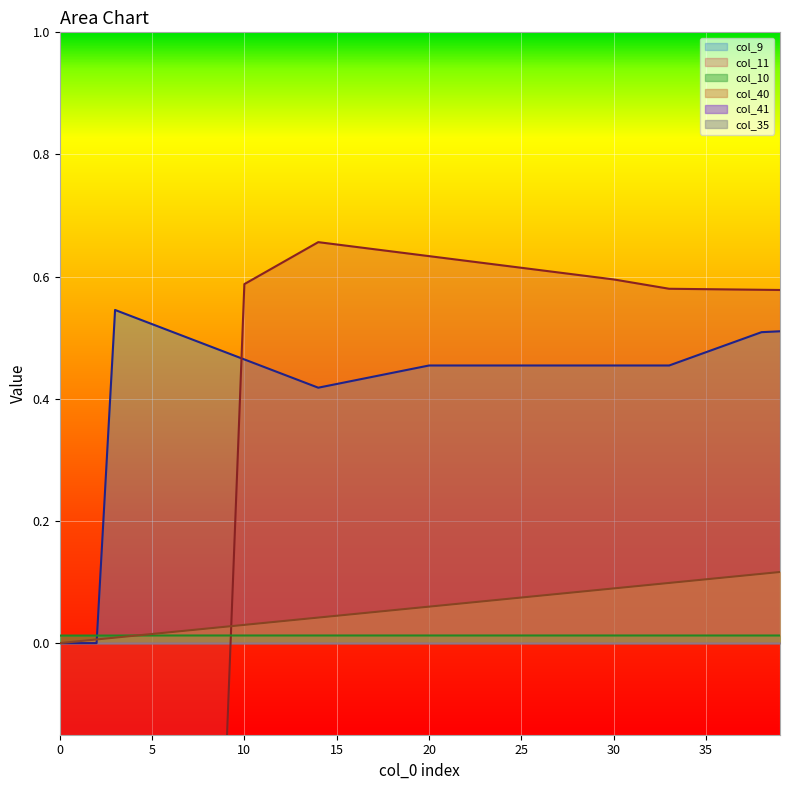

Is the value of col_11 at 30 greater than the value of col_40 at 20?

Yes